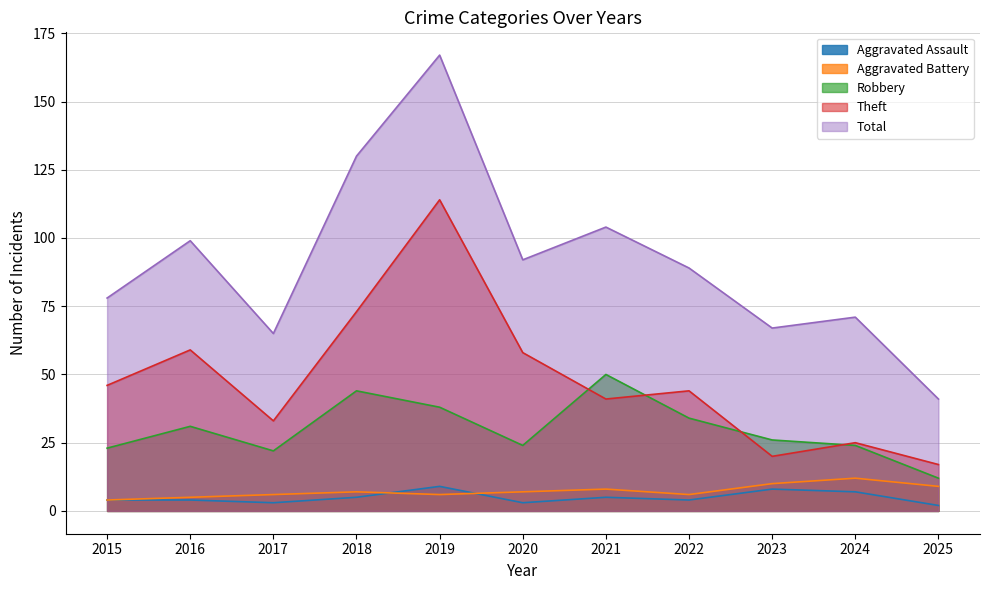

What is the difference between the highest and lowest values at 2017?

62